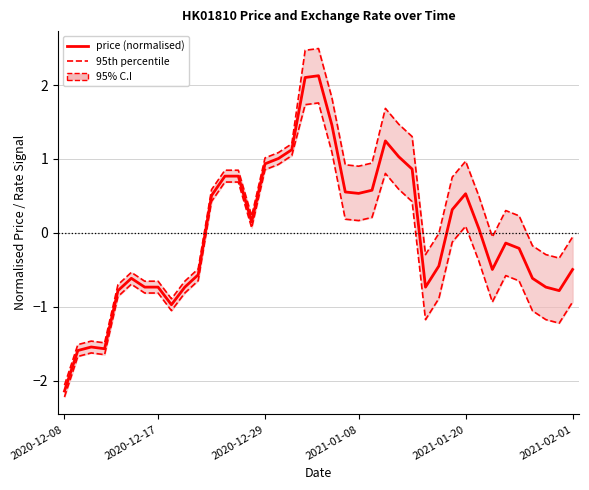

What is the difference between the price (normalised) values at 21 and 29?

0.2